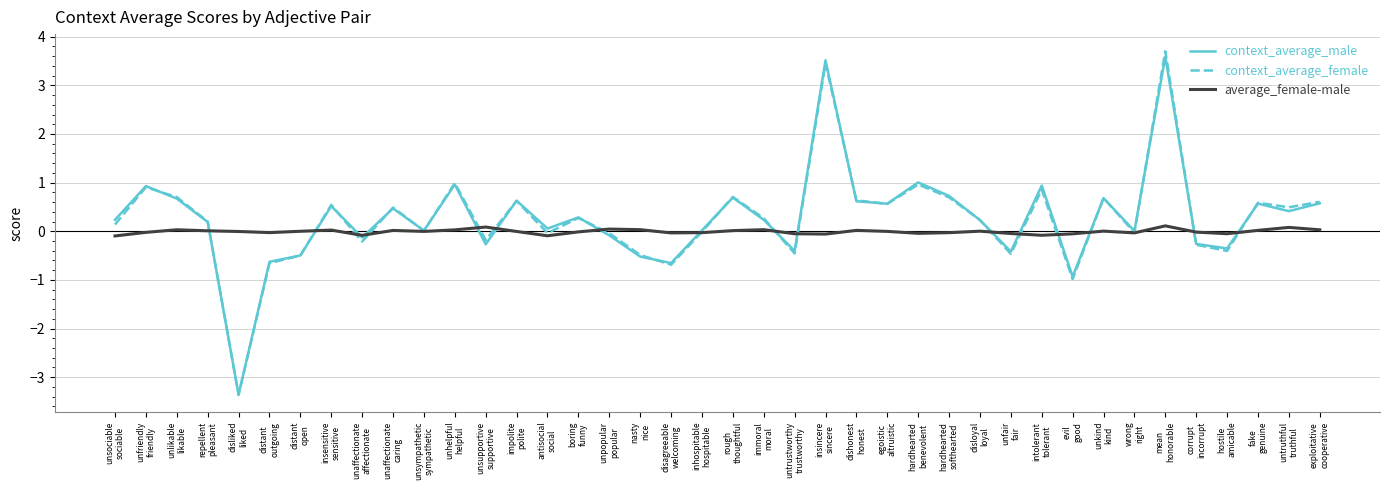

At which category does context_average_male reach its first local valley?

disliked
liked